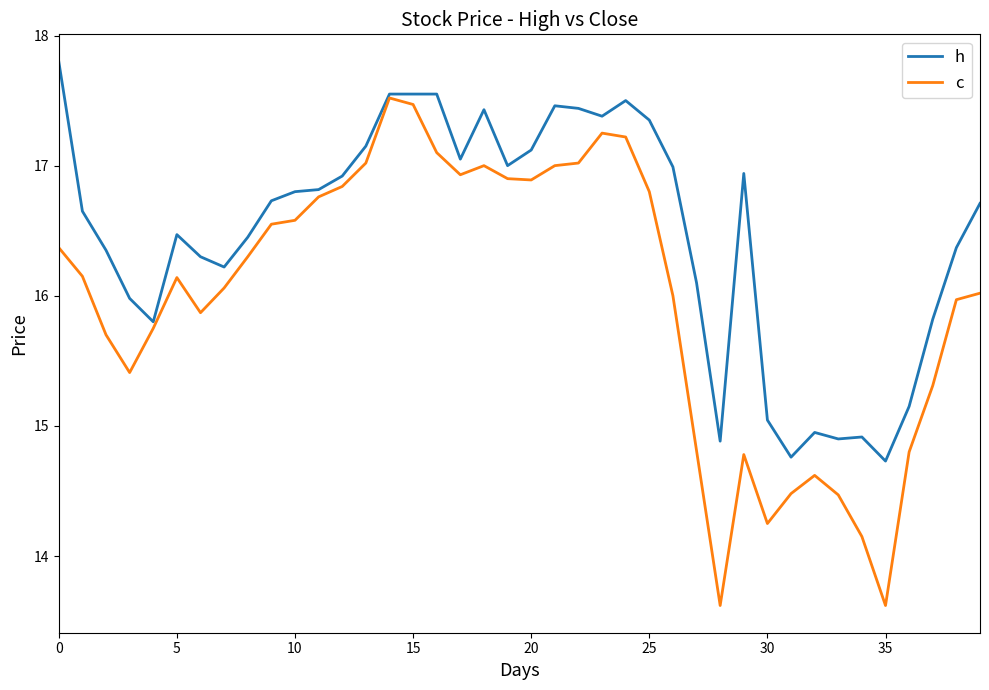

What are all the series names shown in the legend?

h, c